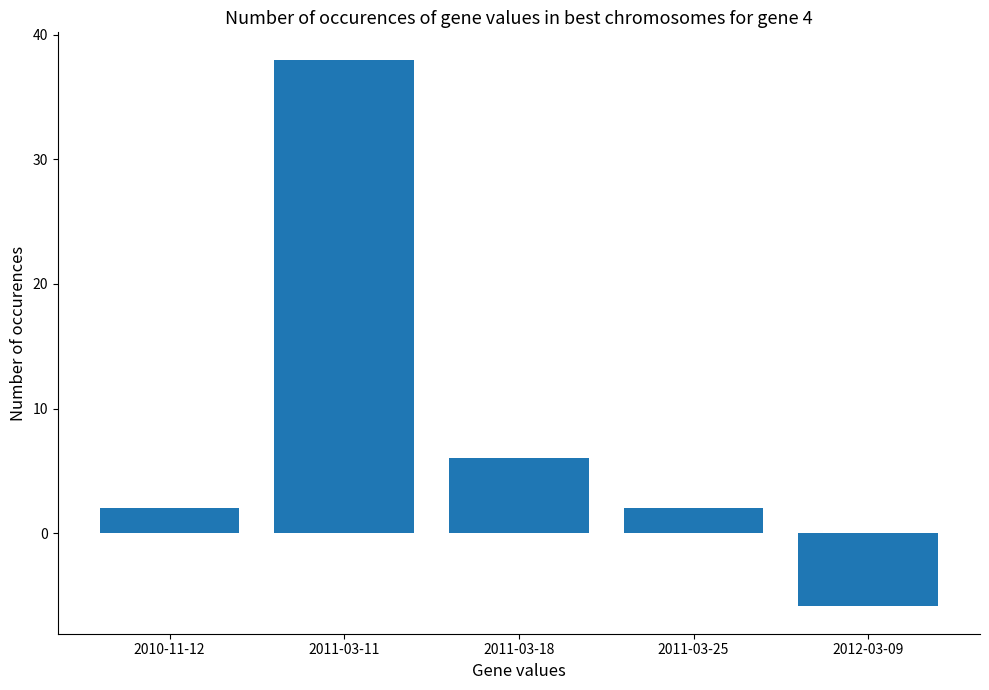

True or false: the data shows 2.0 at 2010-11-12.

True